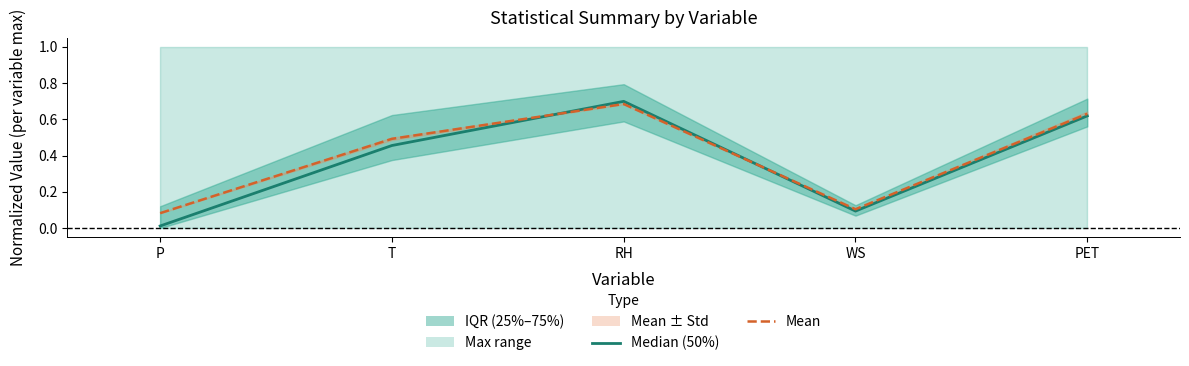

Which series has the largest total across all categories?

Mean